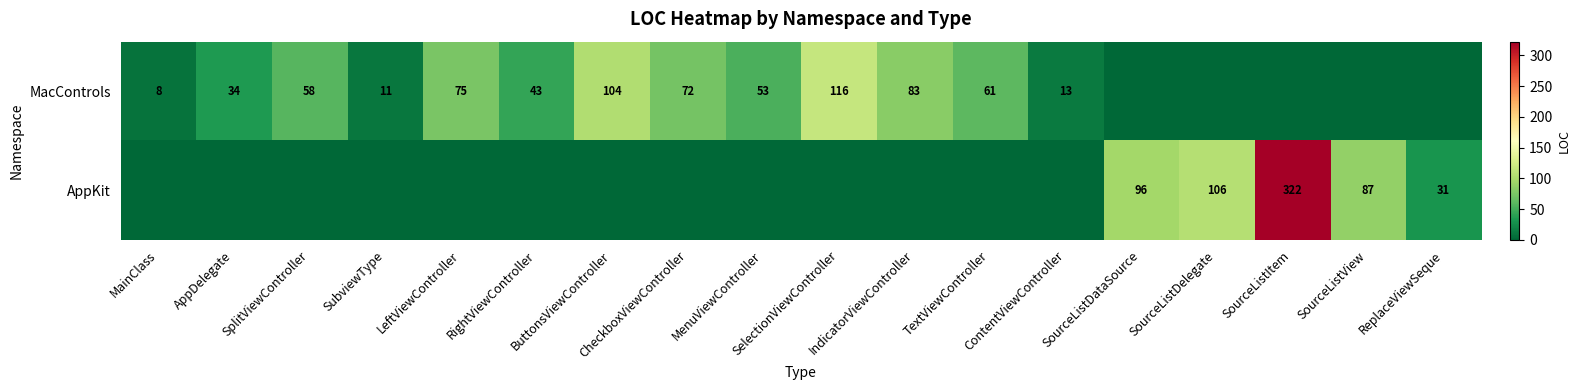

What is the difference between the highest and lowest values at RightViewController?

43